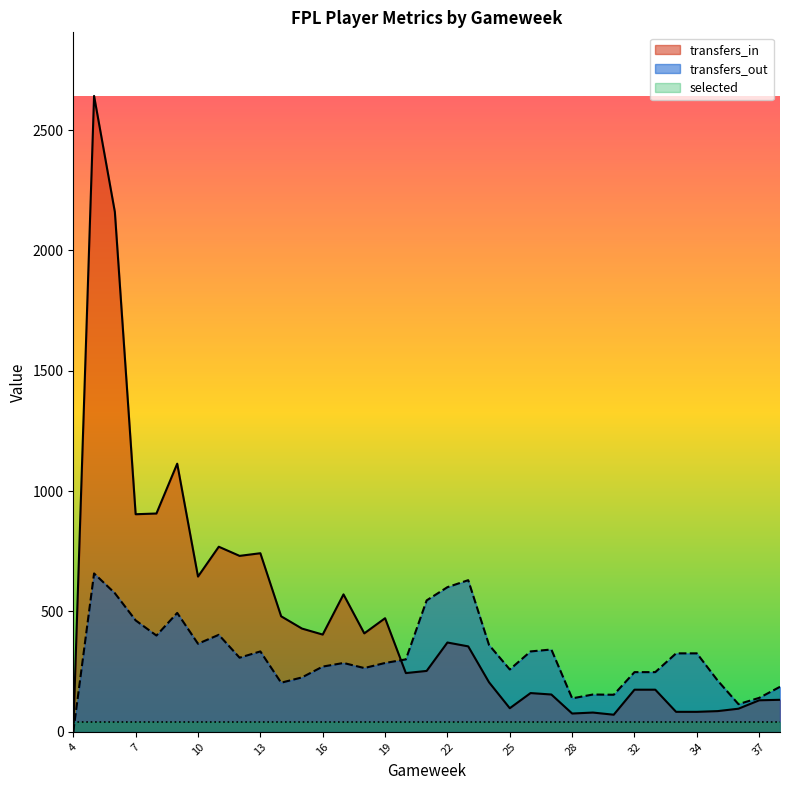

Where do transfers_out and transfers_in first cross each other?

19 and 20